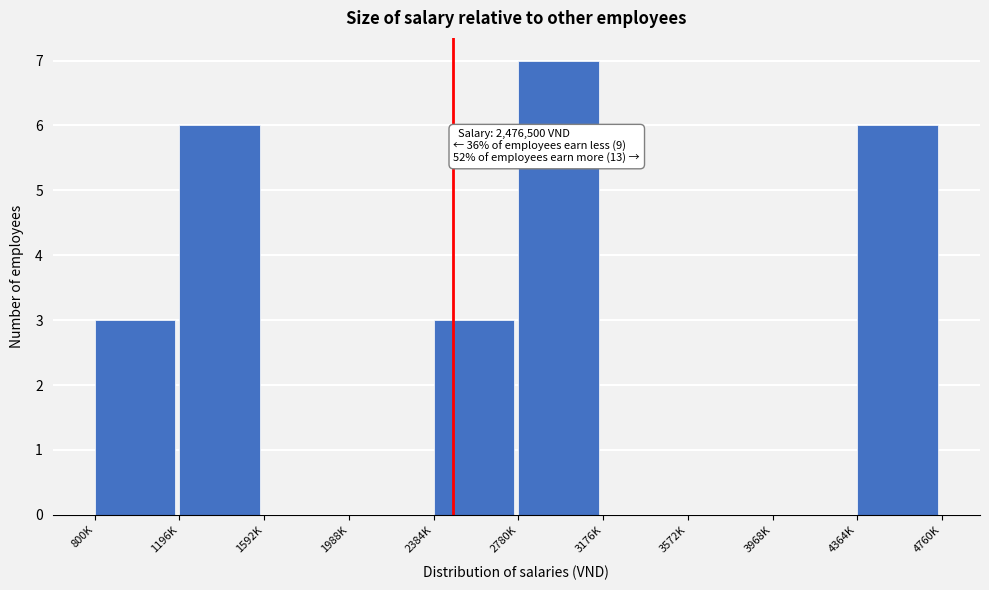

Reading left to right, extract all data points from this chart.

800K=3	1196K=6	1592K=0	1988K=0	2384K=3	2780K=7	3176K=0	3572K=0	3968K=0	4364K=6